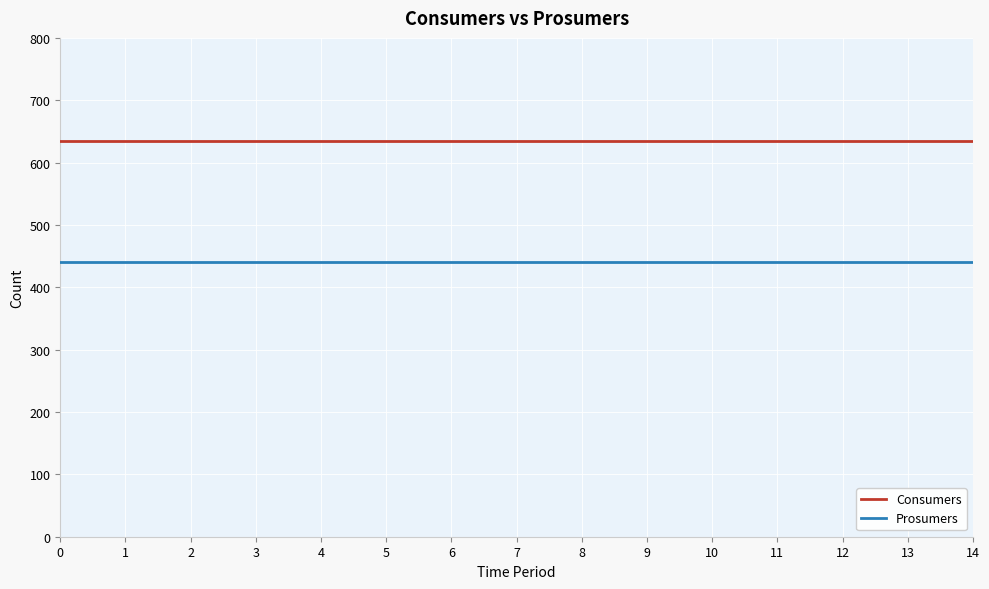

True or false: Consumers and Prosumers intersect in this chart.

False